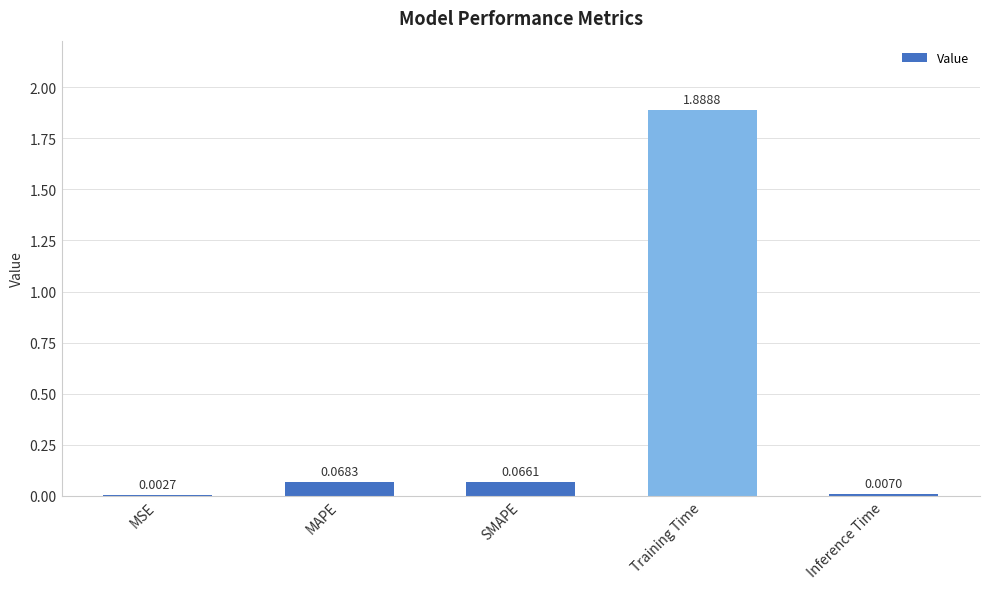

Which category has the highest value across all series?

Training Time